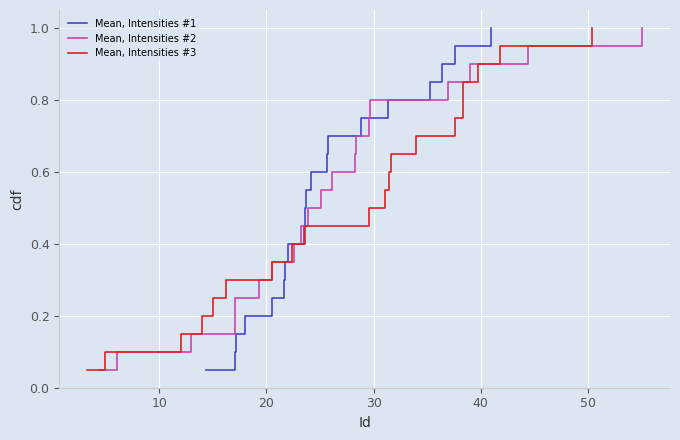

How many lines are shown in the chart?

3